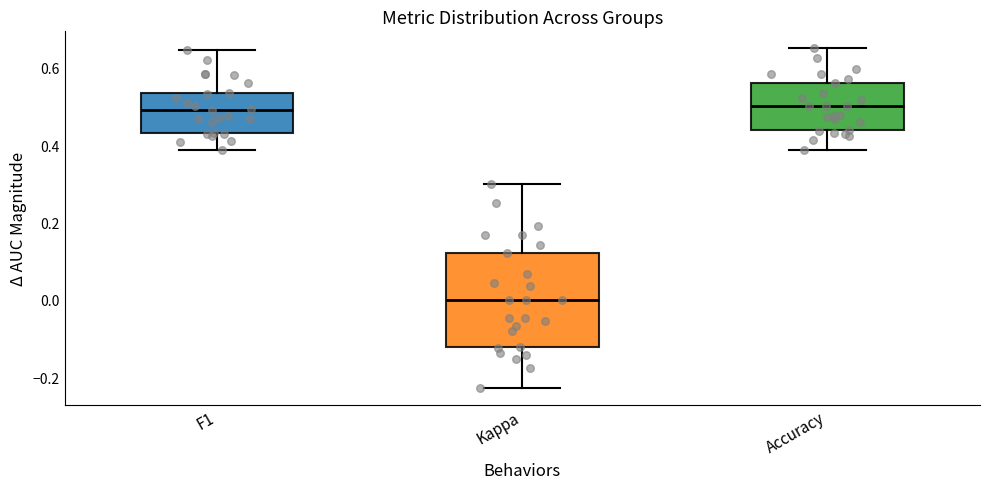

Which box is the tallest, from its lower edge to its upper edge?

Kappa